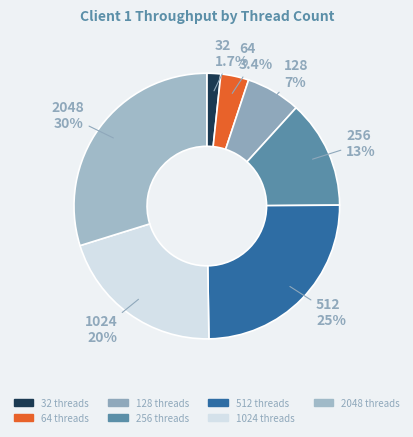

Does 2048 account for over 50% of the chart?

No